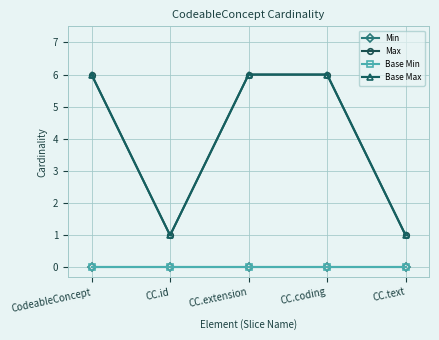

Reading left to right, what are all the values shown in this chart?

Min: CodeableConcept=0	CC.id=0	CC.extension=0	CC.coding=0	CC.text=0
Max: CodeableConcept=6	CC.id=1	CC.extension=6	CC.coding=6	CC.text=1
Base Min: CodeableConcept=0	CC.id=0	CC.extension=0	CC.coding=0	CC.text=0
Base Max: CodeableConcept=6	CC.id=1	CC.extension=6	CC.coding=6	CC.text=1